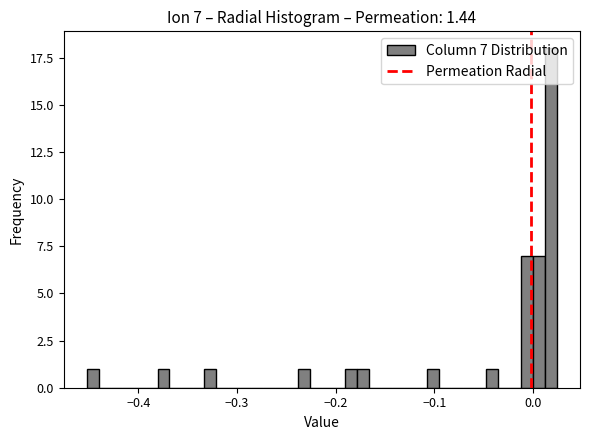

Read against the x-axis, roughly where is the centre of the tallest bar?

0.02